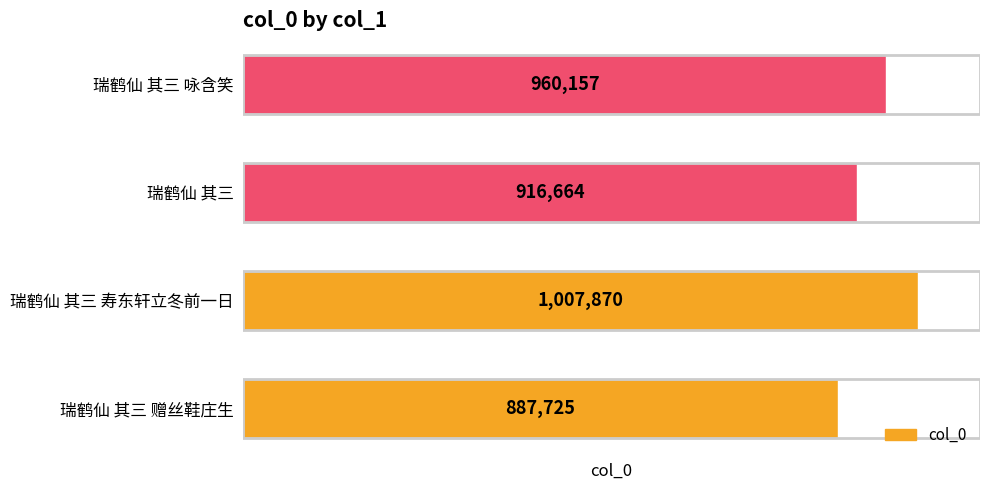

List the labels in order of value, largest first.

瑞鹤仙 其三 寿东轩立冬前一日, 瑞鹤仙 其三 咏含笑, 瑞鹤仙 其三, 瑞鹤仙 其三 赠丝鞋庄生